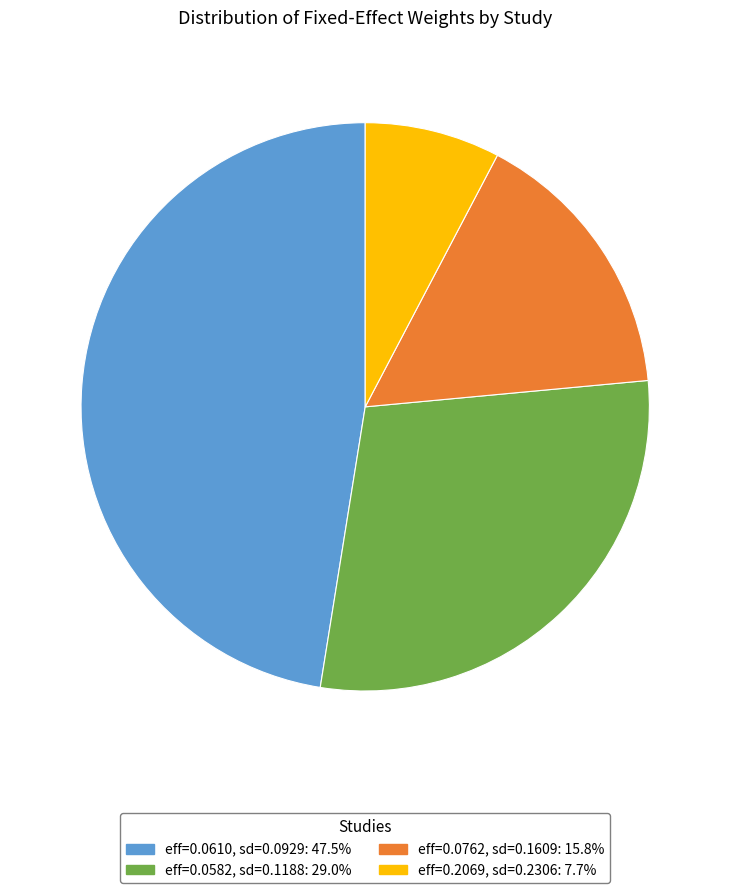

Combined, do eff=0.0762, sd=0.1609: 15.8% and eff=0.0582, sd=0.1188: 29.0% account for over 50%?

No